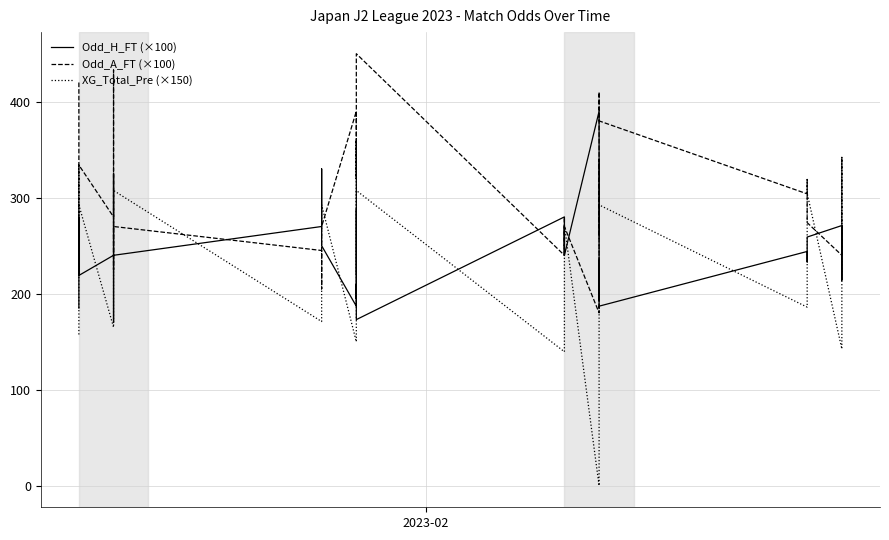

Reading left to right, extract all data points from this chart.

Odd_H_FT (×100): 185.0	225.0	270.0	275.0	280.0	235.0	219.0	240.0	170.0	325.0	240.0	270.0	330.0	275.0	250.0	187.0	210.0	195.0	288.0	263.0	225.0	173.0	280.0	240.0	270.0	240.0	390.0	245.0	193.0	200.0	235.0	185.0	187.0	244.0	233.0	259.0	271.0	214.0	215.0	271.0
Odd_A_FT (×100): 420.0	300.0	270.0	255.0	254.0	300.0	334.0	280.0	433.0	225.0	270.0	245.0	205.0	270.0	270.0	390.0	320.0	360.0	220.0	250.0	288.0	450.0	240.0	280.0	250.0	270.0	180.0	255.0	340.0	330.0	260.0	410.0	380.0	304.0	319.0	274.0	240.0	305.0	342.0	240.0
XG_Total_Pre (×150): 157.5	186.0	243.0	264.0	264.0	271.5	292.5	165.0	228.0	264.0	307.5	171.0	186.0	264.0	292.5	150.0	165.0	171.0	186.0	222.0	256.5	307.5	139.5	165.0	186.0	271.5	0.0	165.0	186.0	198.0	228.0	256.5	292.5	186.0	264.0	304.5	142.5	177.0	219.0	234.0